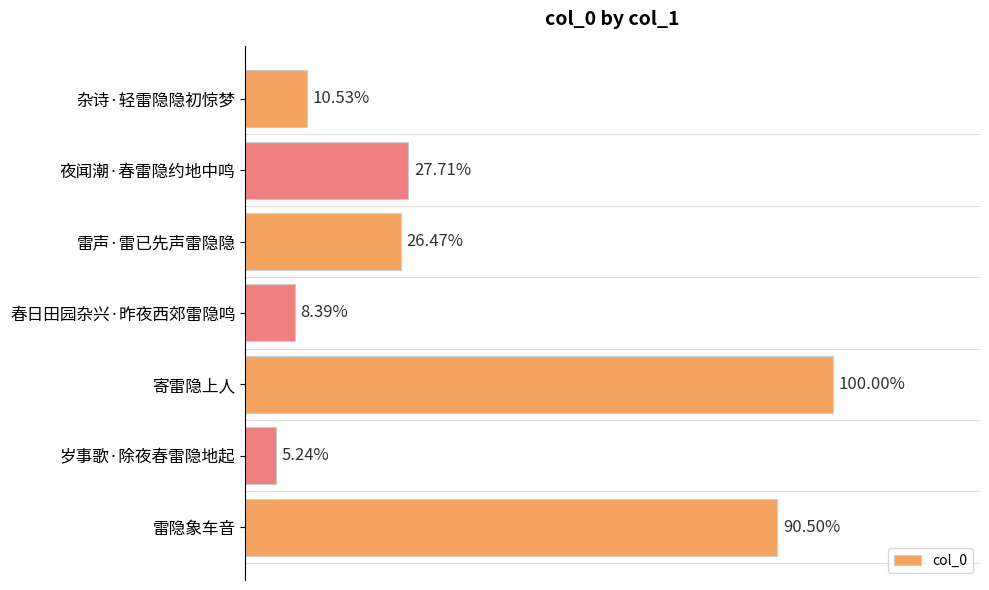

Does the chart contain any negative values?

No